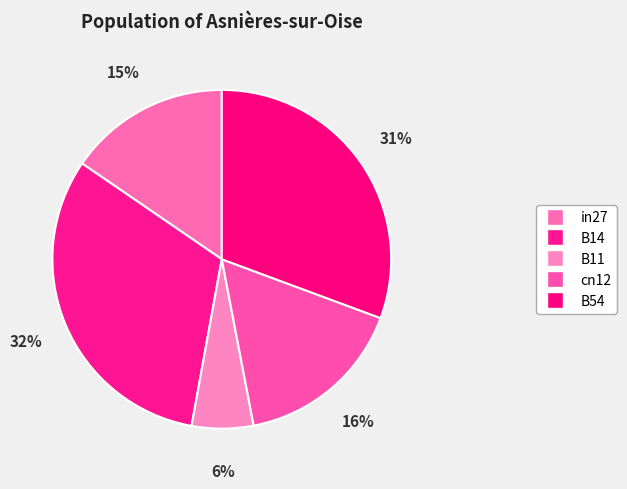

What is the largest slice in the pie chart?

B14